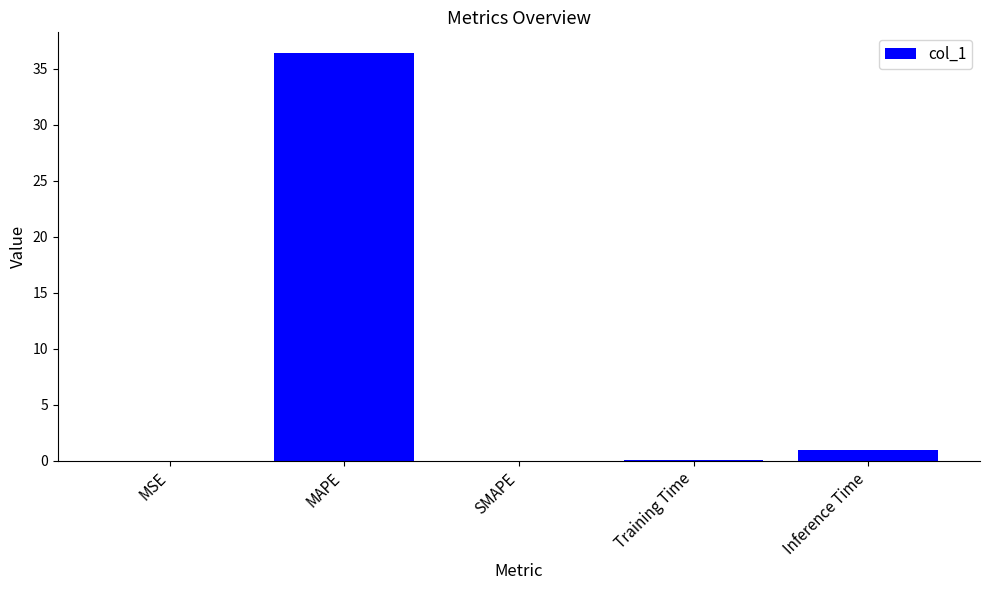

Is it true that the value at MAPE is 21.9?

False